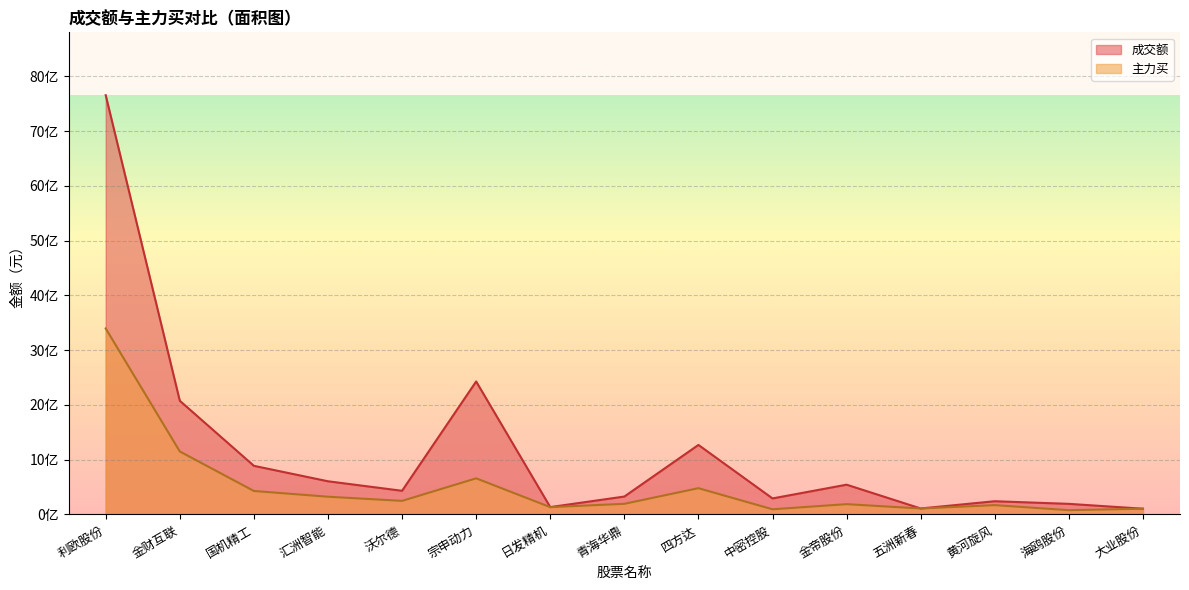

Is the value of 成交额 at 五洲新春 greater than the value of 主力买 at 海鸥股份?

Yes